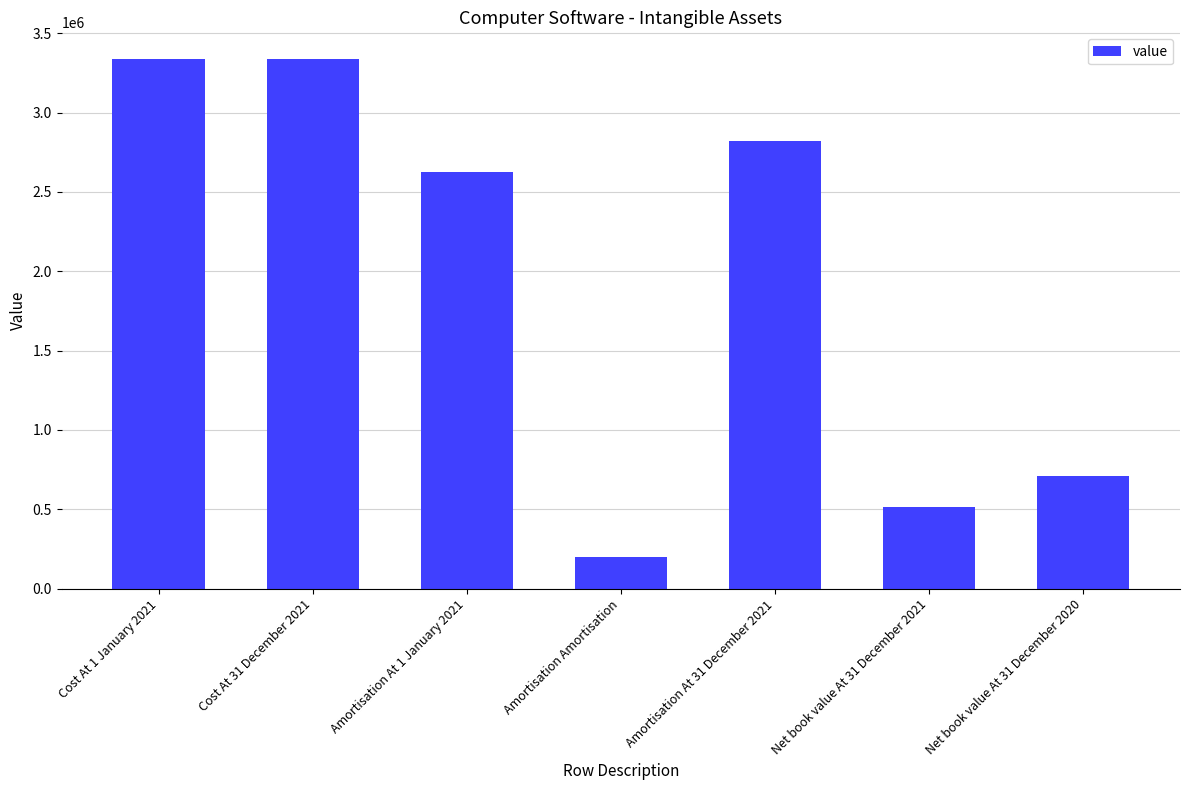

What is the label of the 6th bar from the left?

Net book value At 31 December 2021